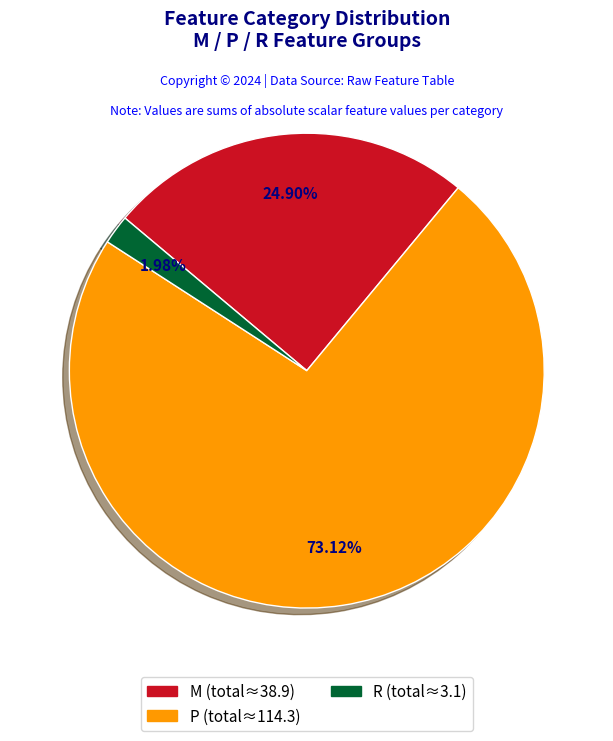

To the nearest percent, what is the average slice percentage?

33%